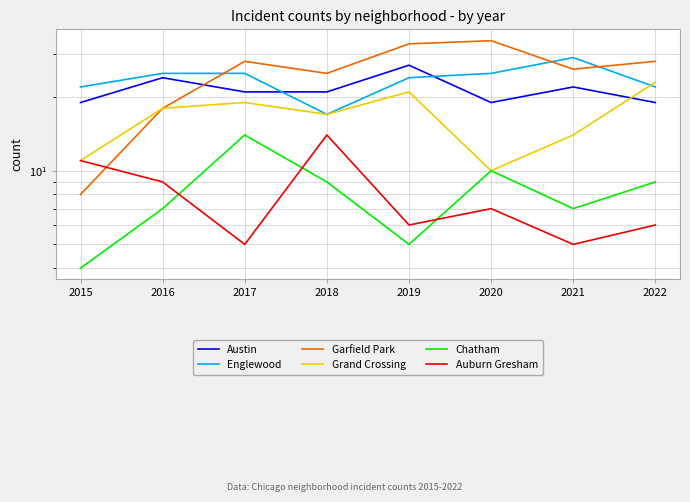

True or false: Grand Crossing and Chatham cross at least once.

False